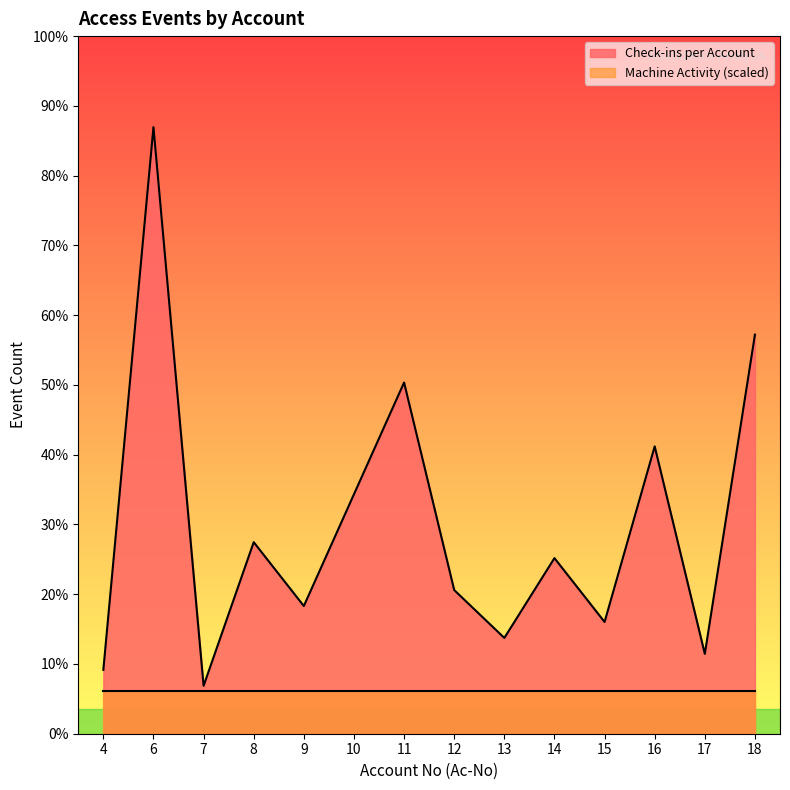

What is the approximate value at 12, to the nearest 5?

10